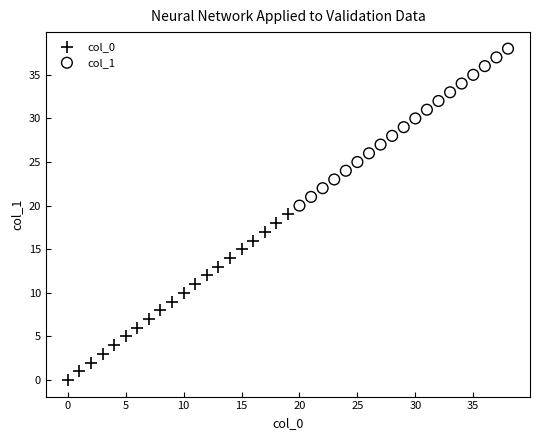

Which series has the largest Y range (max minus min)?

col_0